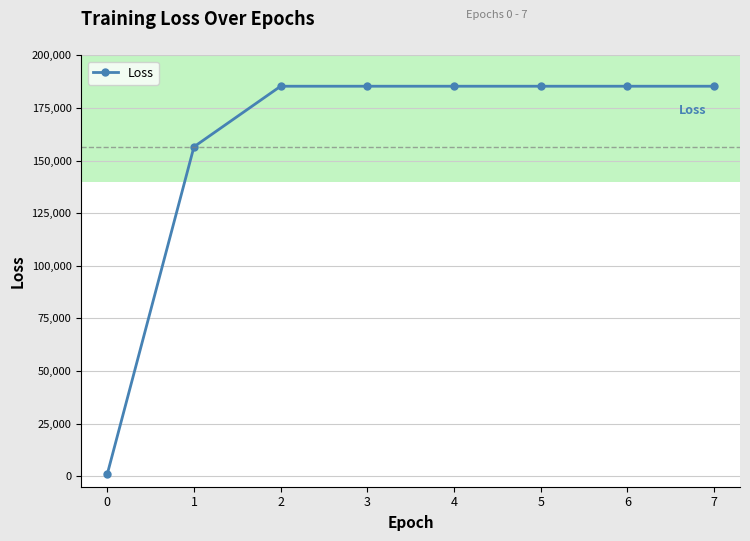

Is this an area chart (filled region under the line)?

No